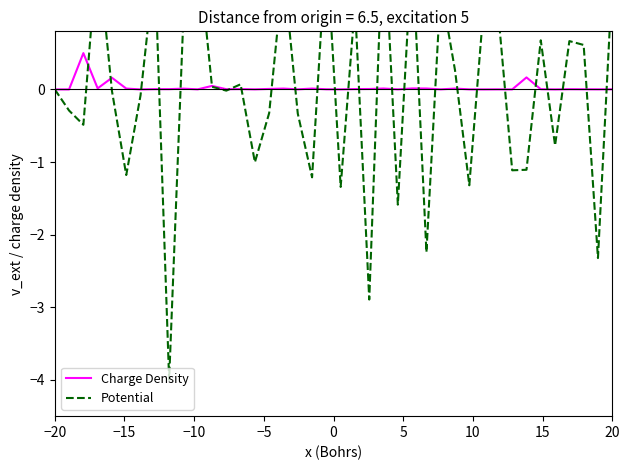

Reading left to right, transcribe all the data shown in this chart.

Charge Density: 0.0	0.0	0.5	0.0	0.2	0.0	0.0	0.0	0.0	0.0	0.0	0.0	0.0	0.0	0.0	0.0	0.0	0.0	0.0	0.0	0.0	0.0	0.0	0.0	0.0	0.0	0.0	0.0	0.0	0.0	0.0	0.0	0.0	0.2	0.0	0.0	0.0	0.0	0.0	0.0
Potential: -0.0	-0.3	-0.5	2.0	-0.0	-1.2	-0.1	1.7	-4.0	1.0	2.0	0.0	-0.0	0.1	-1.0	-0.3	1.6	-0.3	-1.2	2.0	-1.3	1.2	-2.9	2.4	-1.6	1.9	-2.2	1.4	0.3	-1.3	1.1	1.1	-1.1	-1.1	0.7	-0.8	0.7	0.6	-2.3	1.5